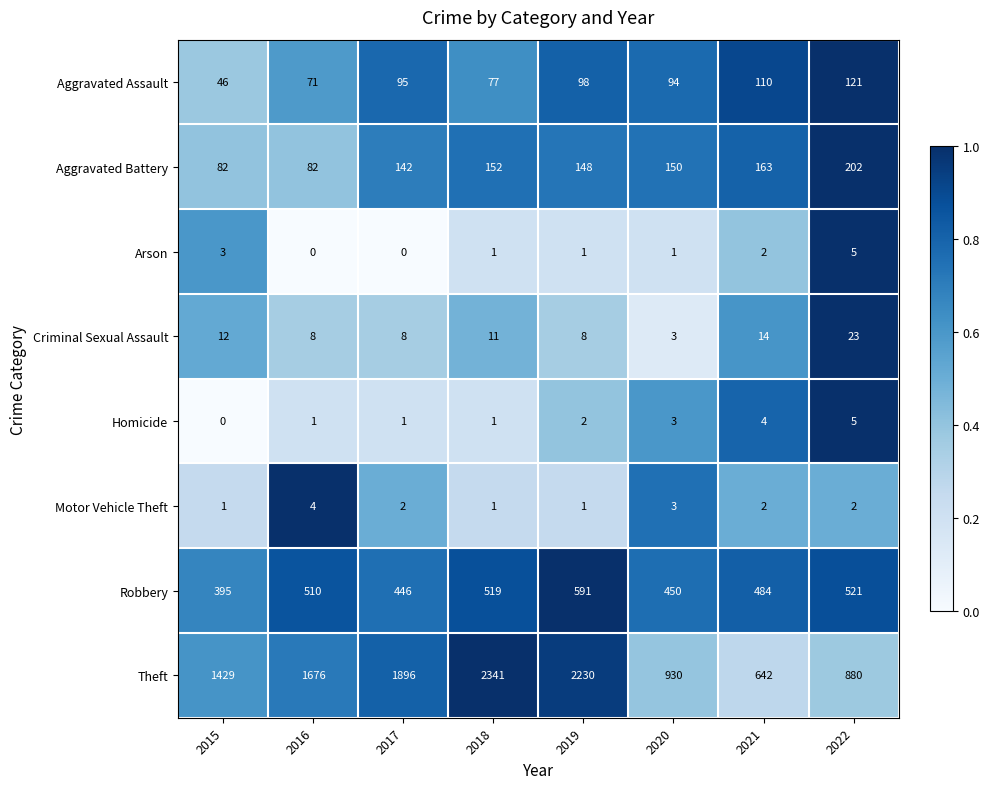

The Theft series shows 1429 at 2015. True or false?

True